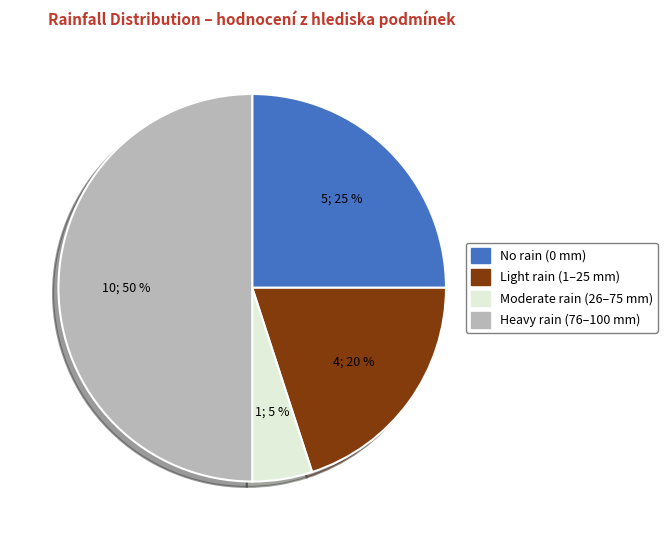

True or false: Light rain (1–25 mm) accounts for 33% of the total.

False